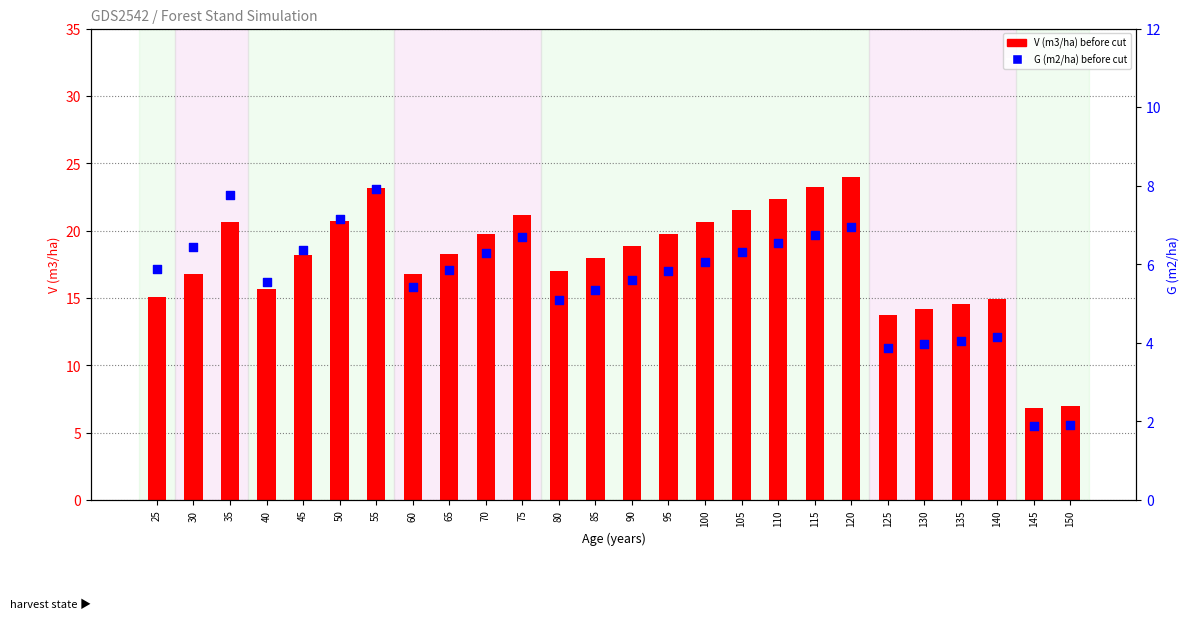

Is the value of G (m2/ha) before cut at 40 greater than the value of V (m3/ha) before cut at 45?

No